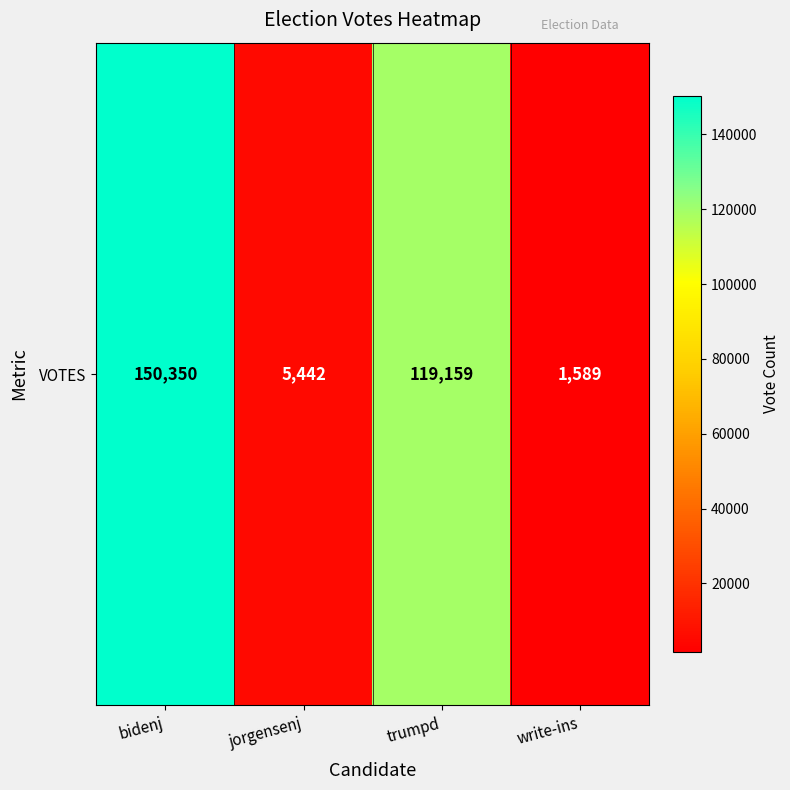

Reading left to right, what are all the values shown in this chart?

150350	5442	119159	1589